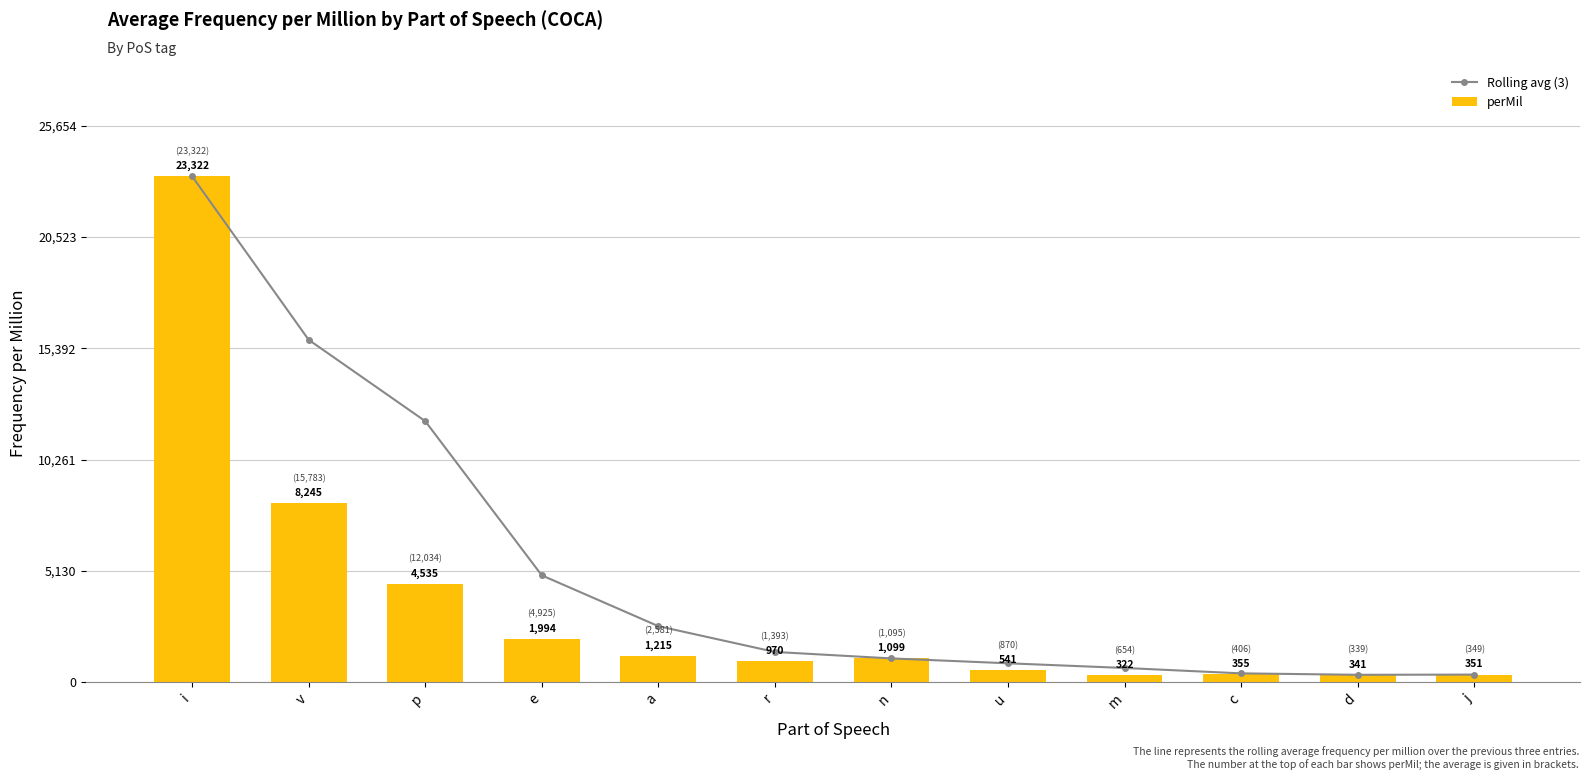

Which category has the highest value in the Rolling avg (3) series?

i